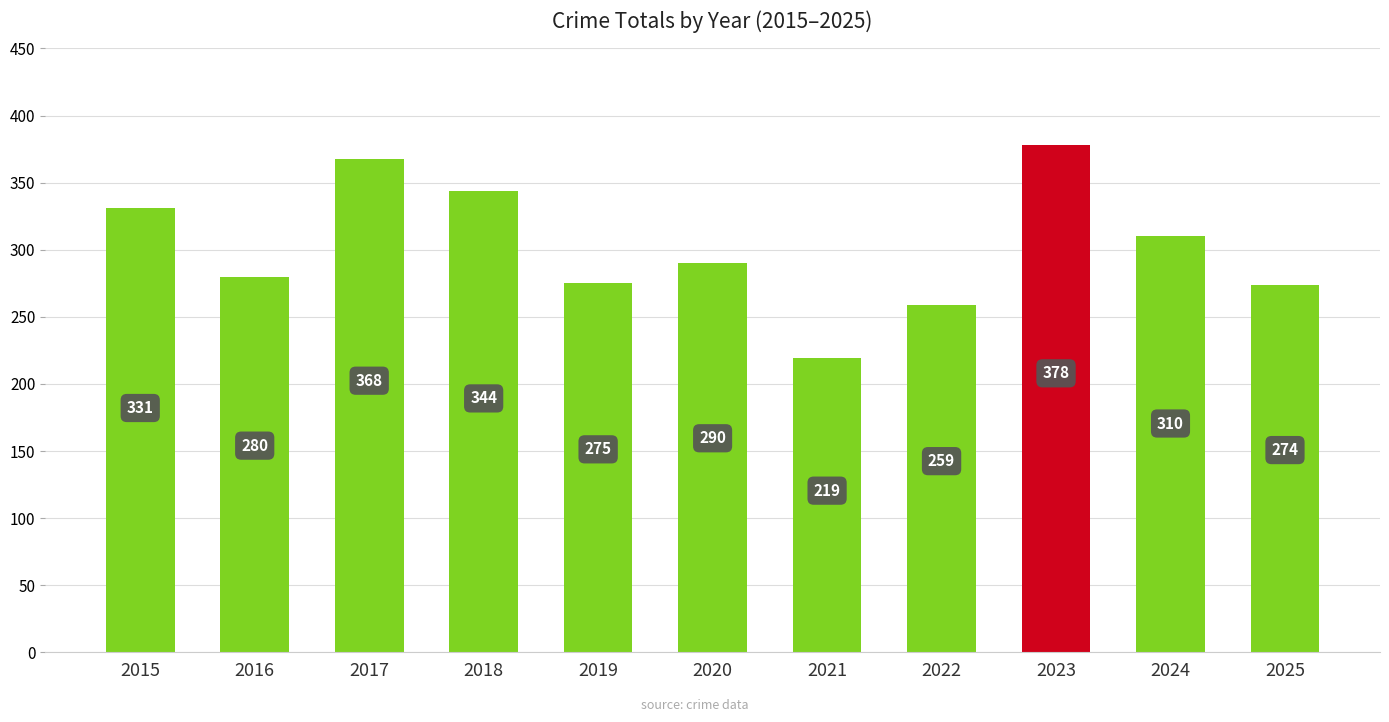

What is the value of the 3rd bar from the left?

368